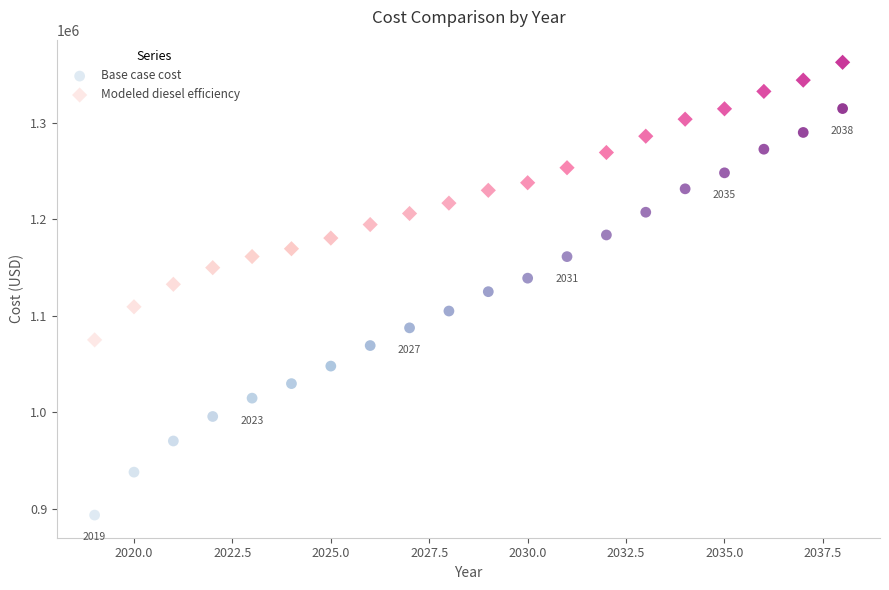

Which series has the widest spread of Y values?

Base case cost